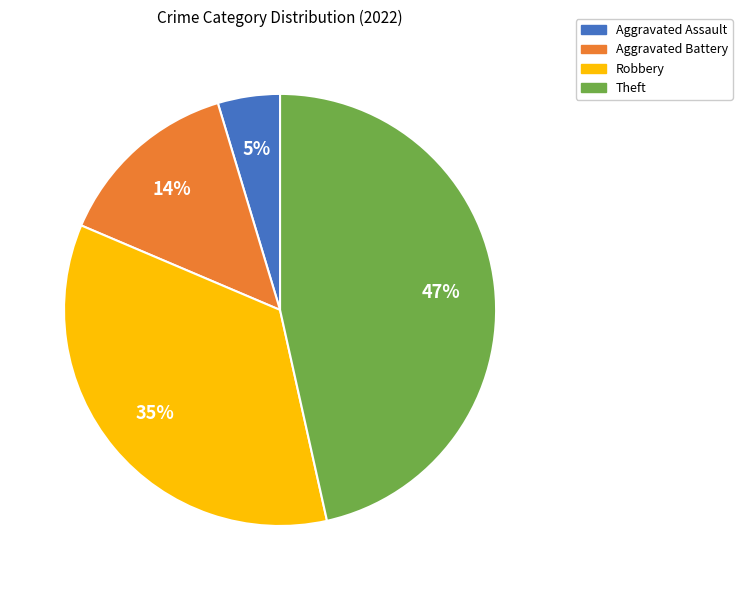

To the nearest percent, what is the difference between the Theft and Robbery slice percentages?

12%